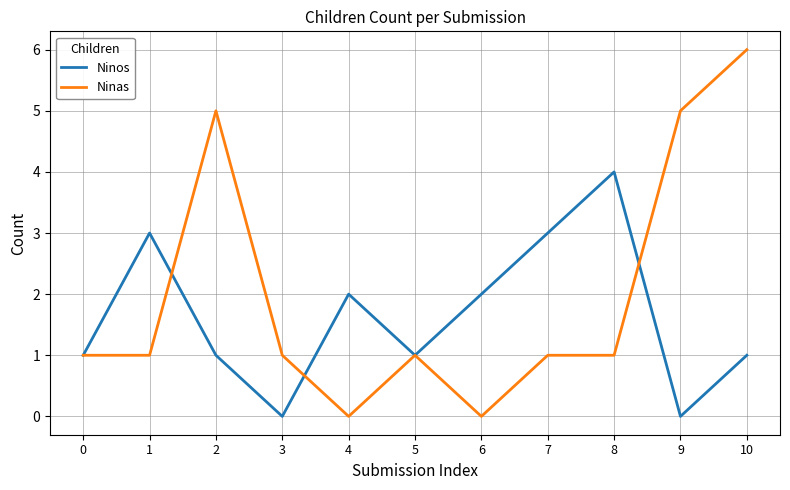

At which category does Ninas reach its first local peak?

2